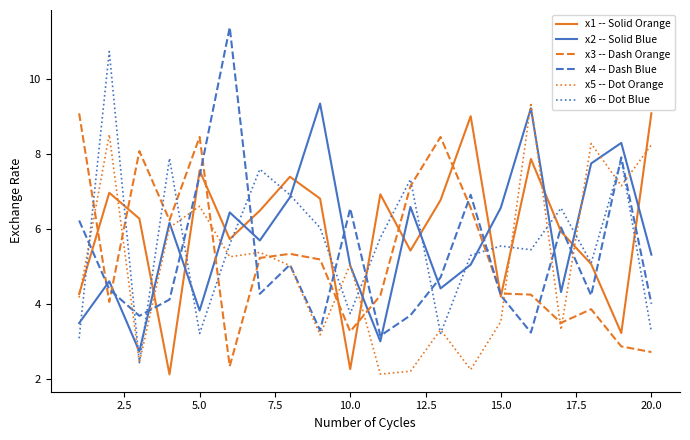

What is the greatest value displayed?

11.4